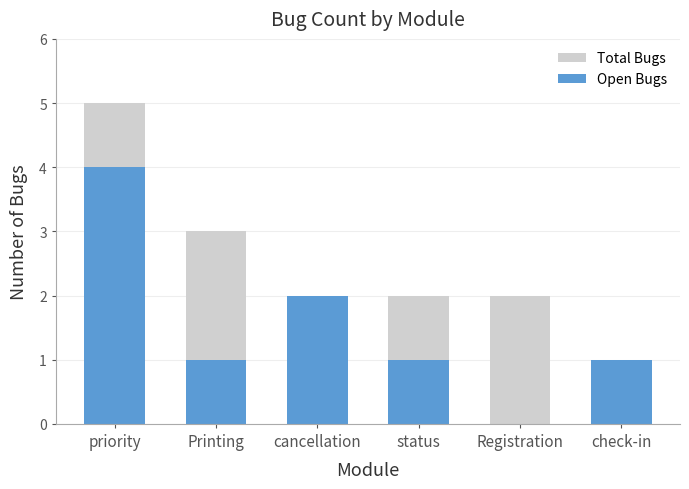

Where does the Total Bugs series first go above 2?

priority